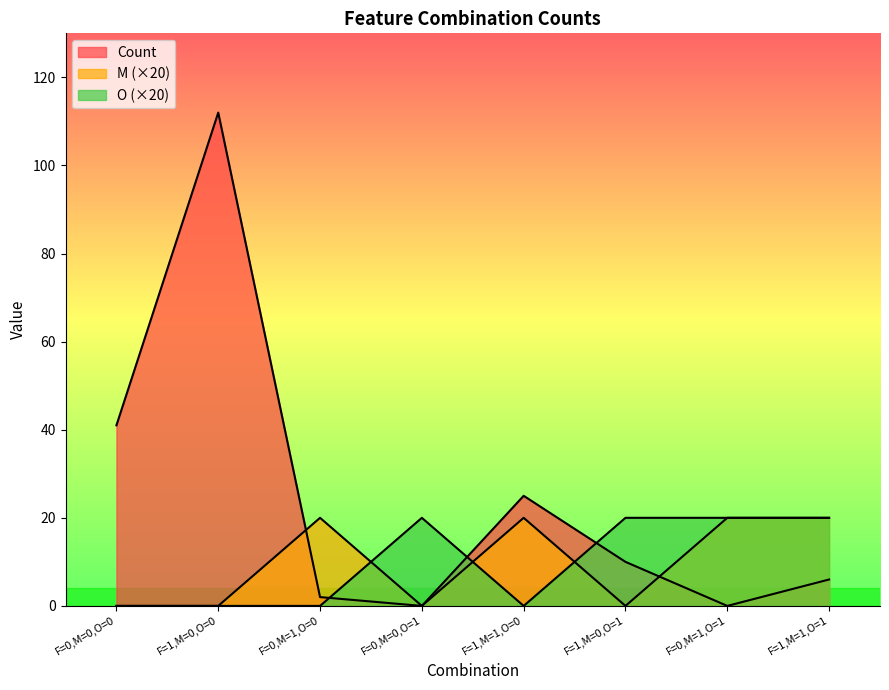

What are all the series names shown in the legend?

Count, M, O